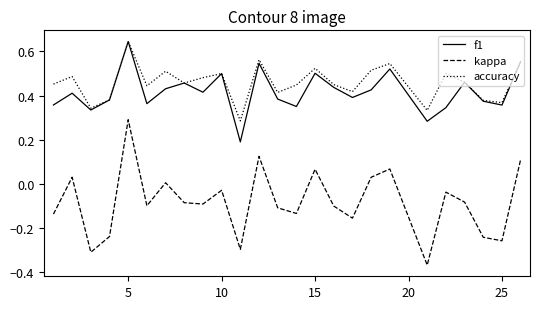

At how many categories does at least one series exceed 0?

25